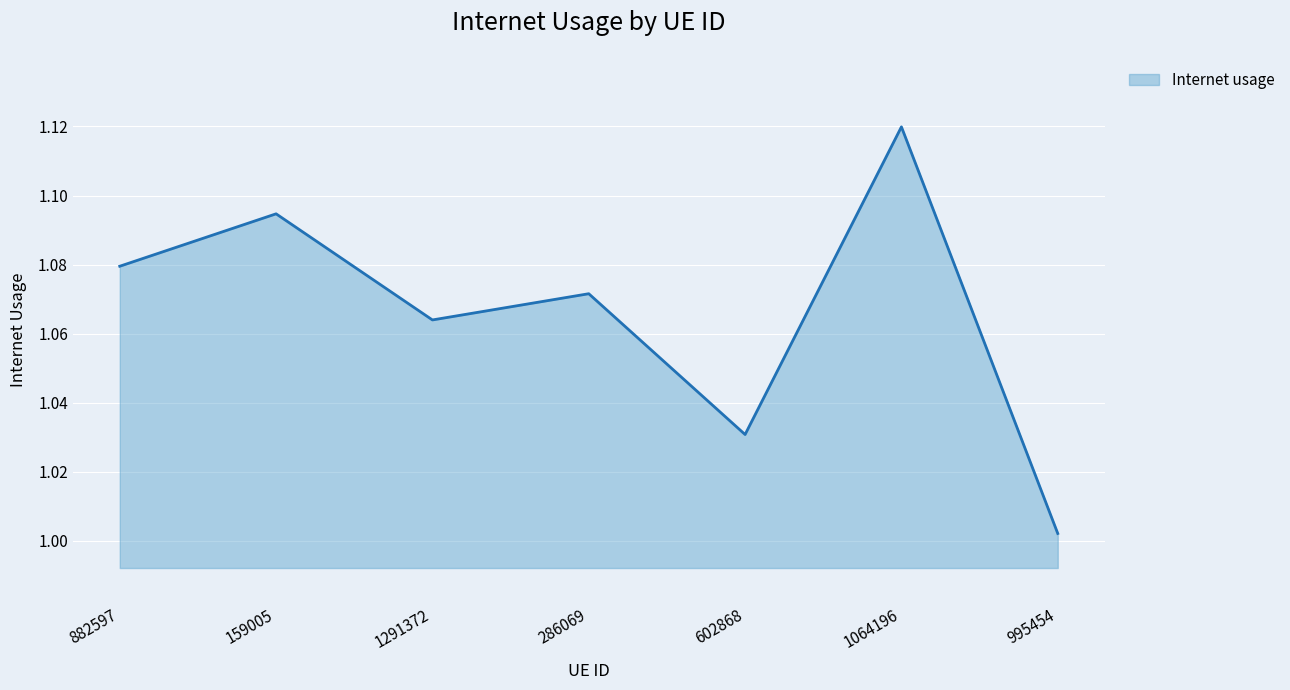

List the labels in order of value, largest first.

1064196, 159005, 882597, 286069, 1291372, 602868, 995454